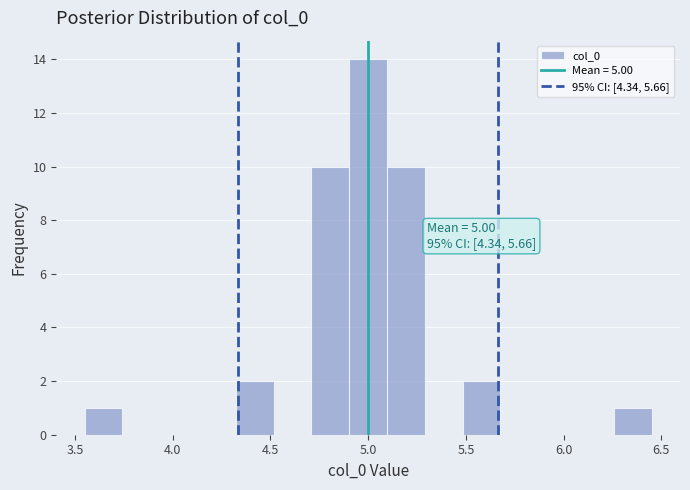

Around what value on the x-axis is the tallest bar? Give the approximate position of its centre, as read against the axis.

5.00